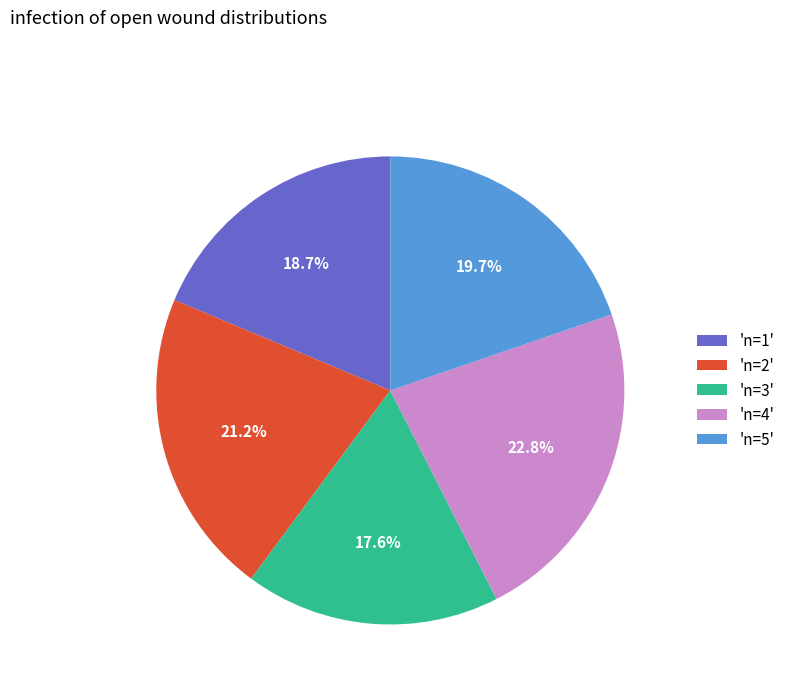

Which slice is the largest?

'n=4'